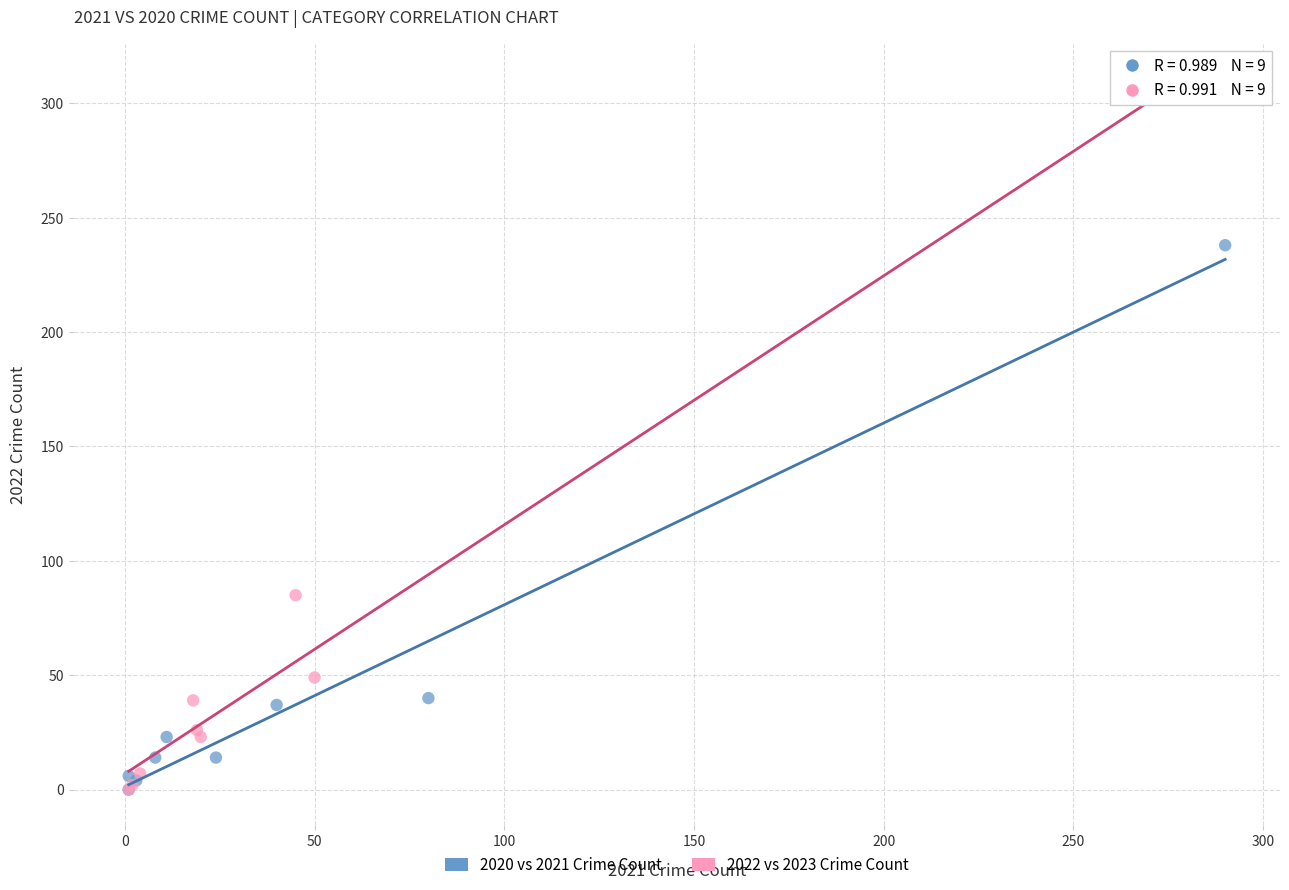

What are all the series names shown in the legend?

2020 vs 2021 Crime Count, 2022 vs 2023 Crime Count